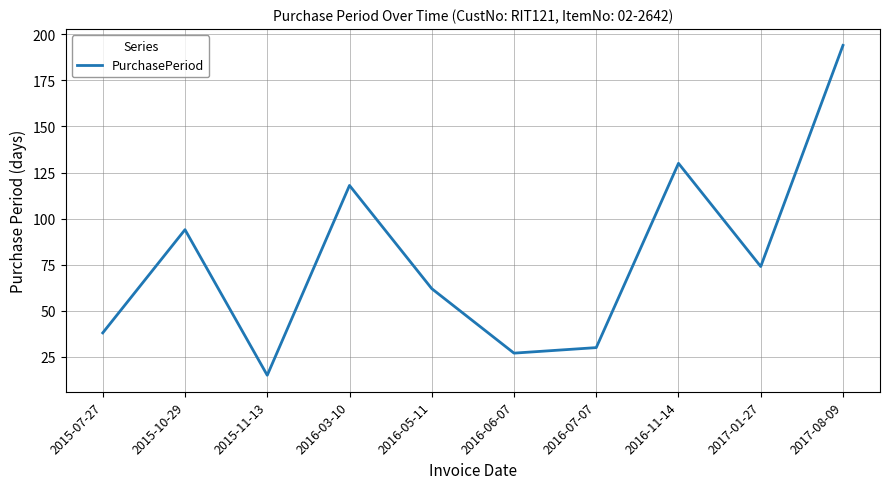

How many categories are shown in the chart?

10